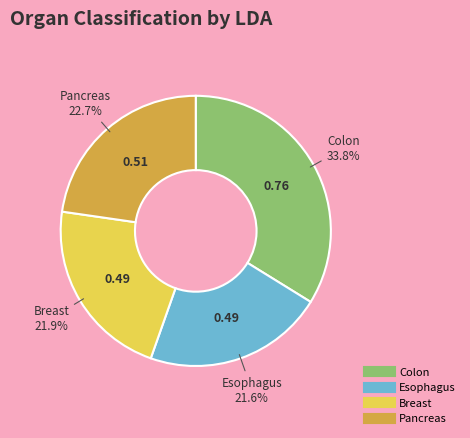

Which category has the biggest portion of the pie?

Colon